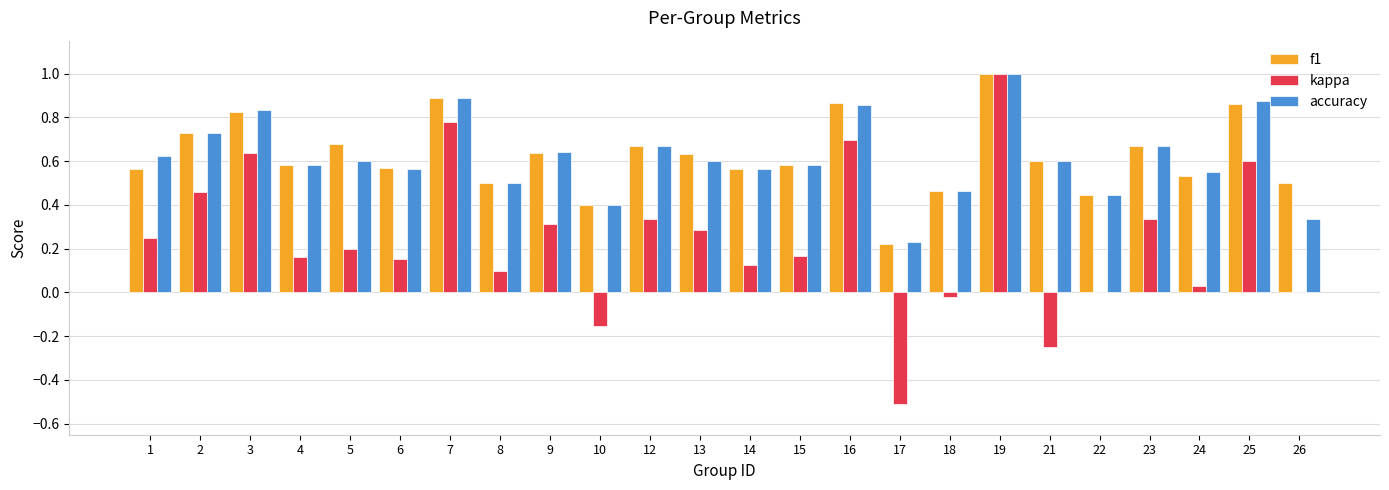

True or false: accuracy has a value of 1.8 at 19.

False